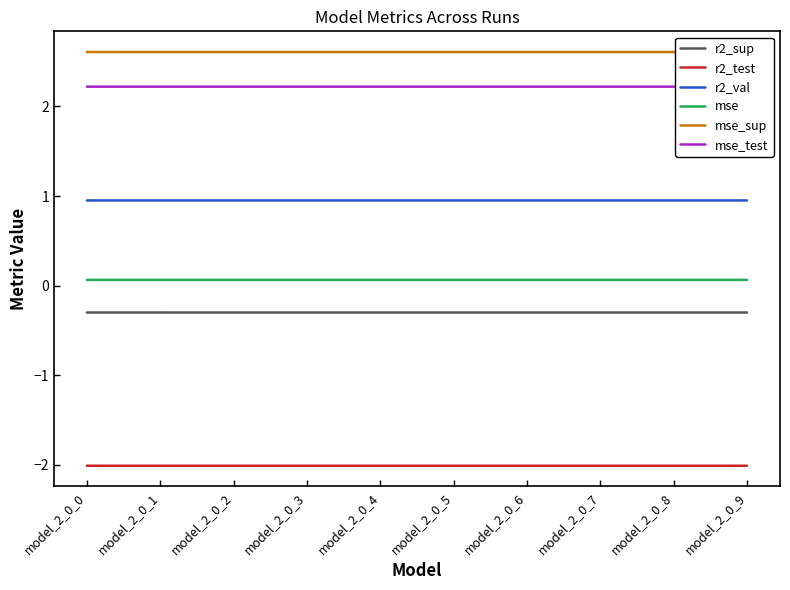

At how many categories does at least one series exceed 1?

10